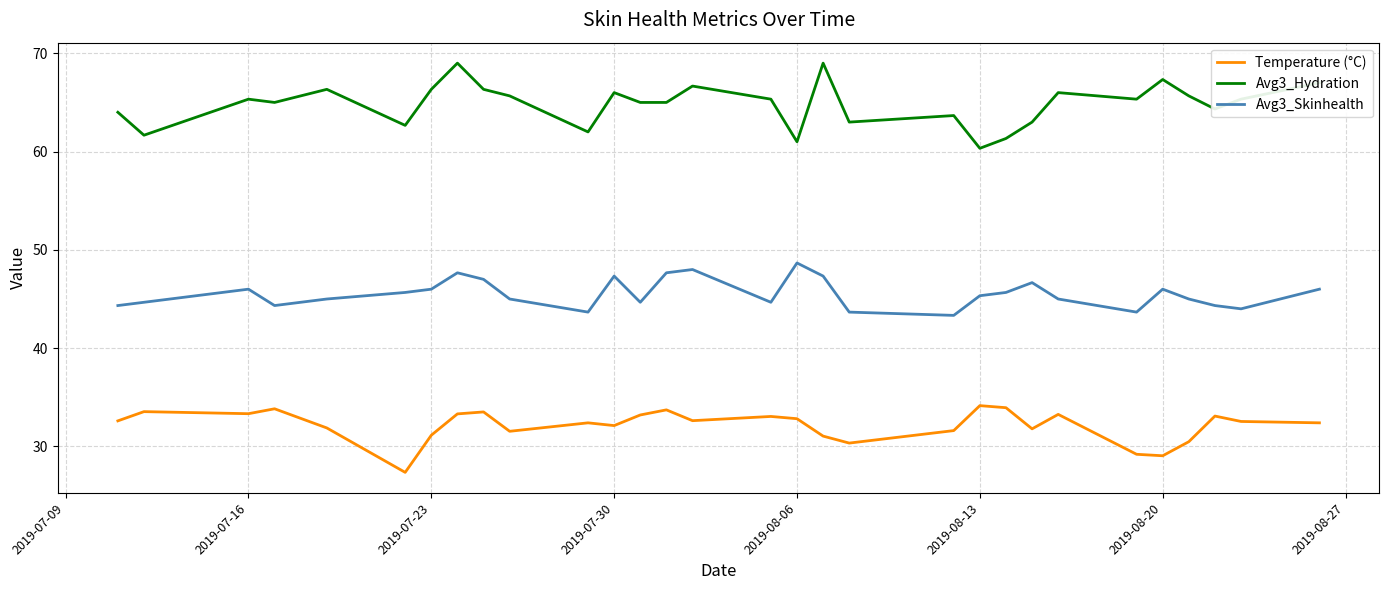

Which series has the largest total across all categories?

Avg3_Hydration